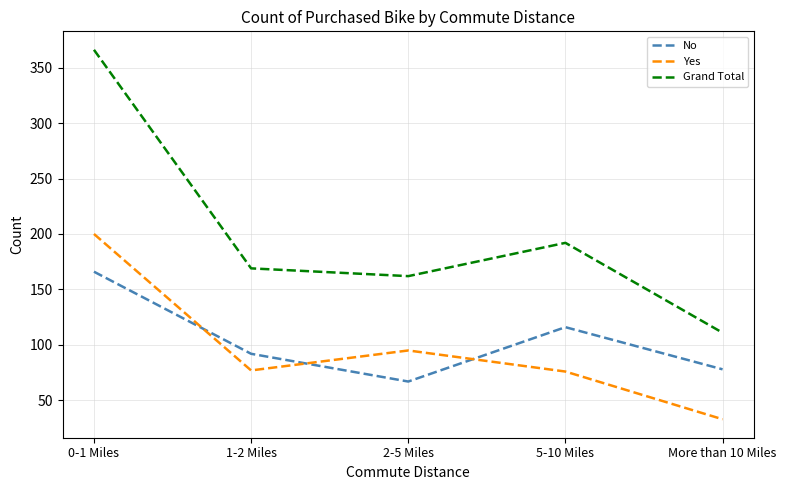

The Grand Total series shows 254 at 0-1 Miles. True or false?

False